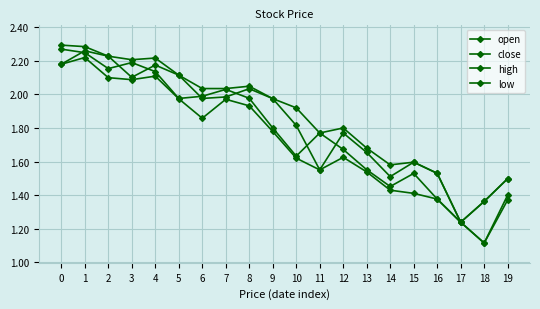

Does the chart have visible grid lines?

Yes